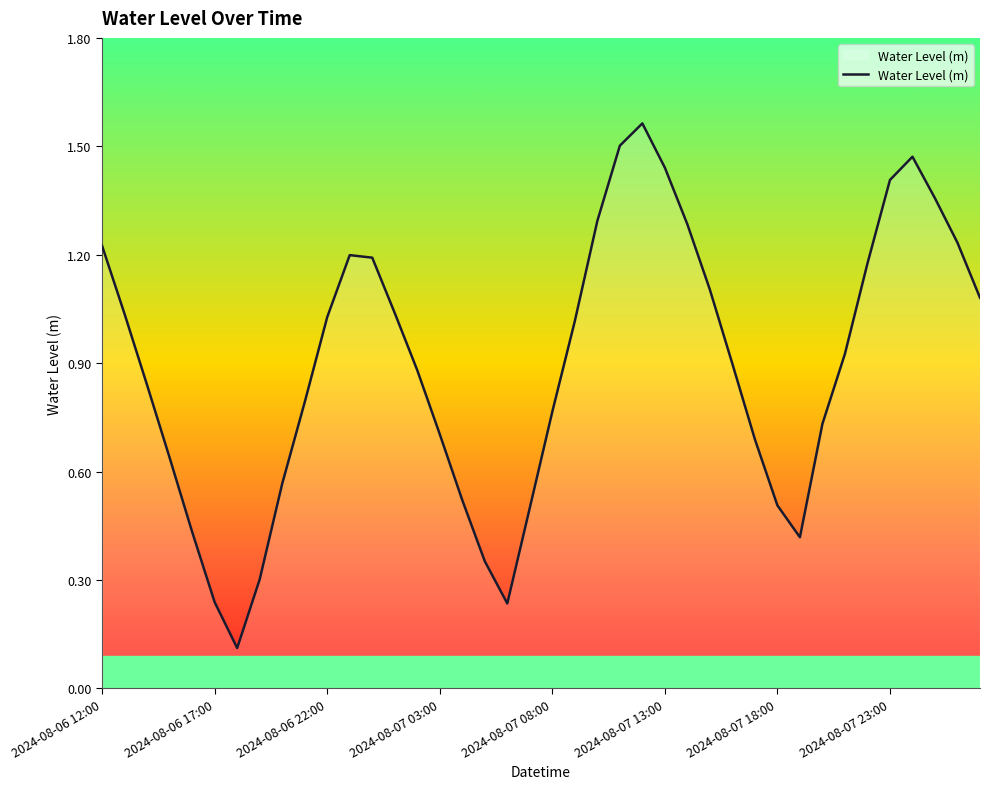

Does the chart display data point markers on the line(s)?

No